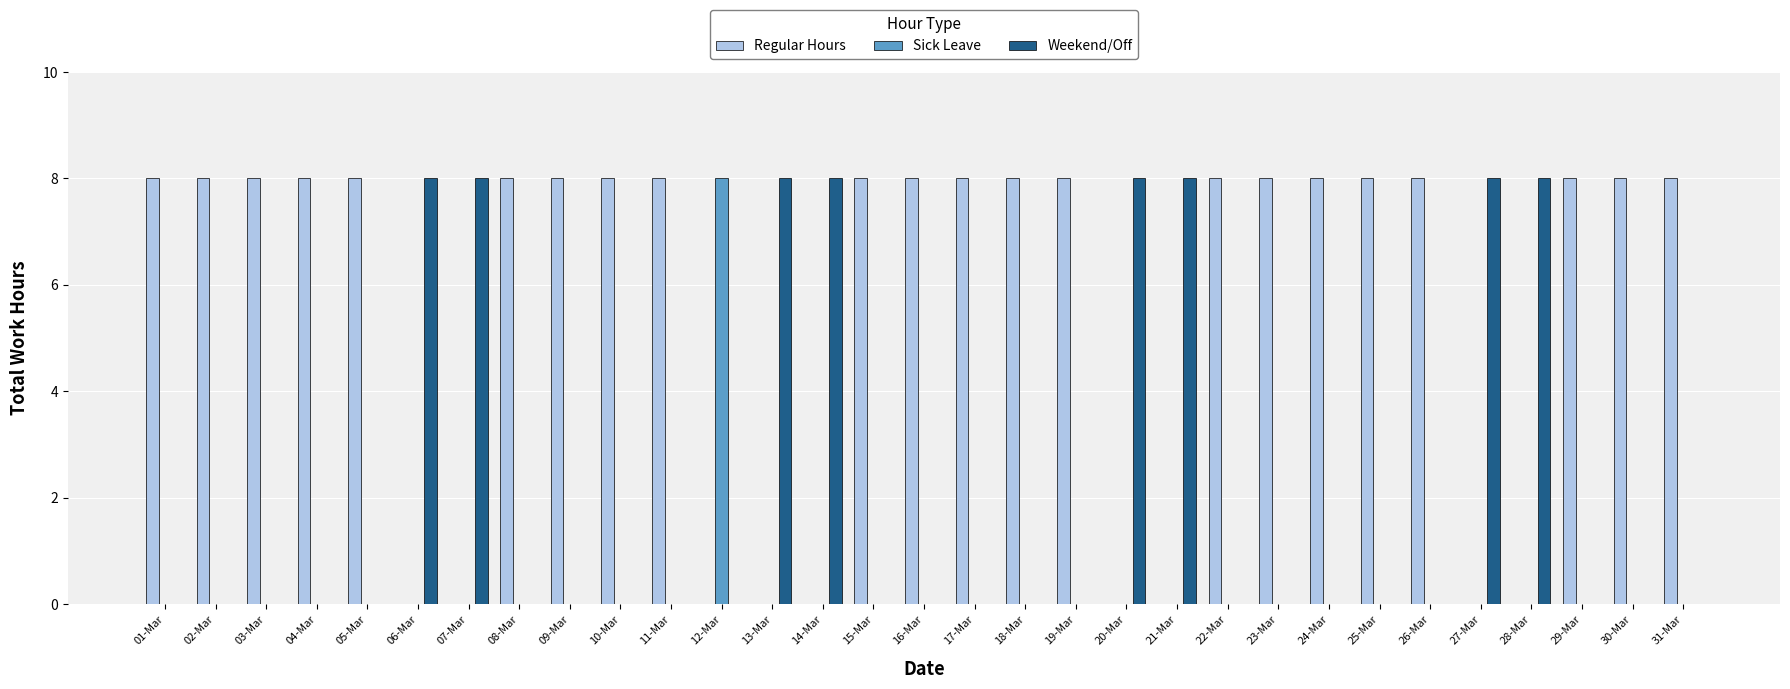

The value of Weekend/Off at 15-Mar is 0. True or false?

True